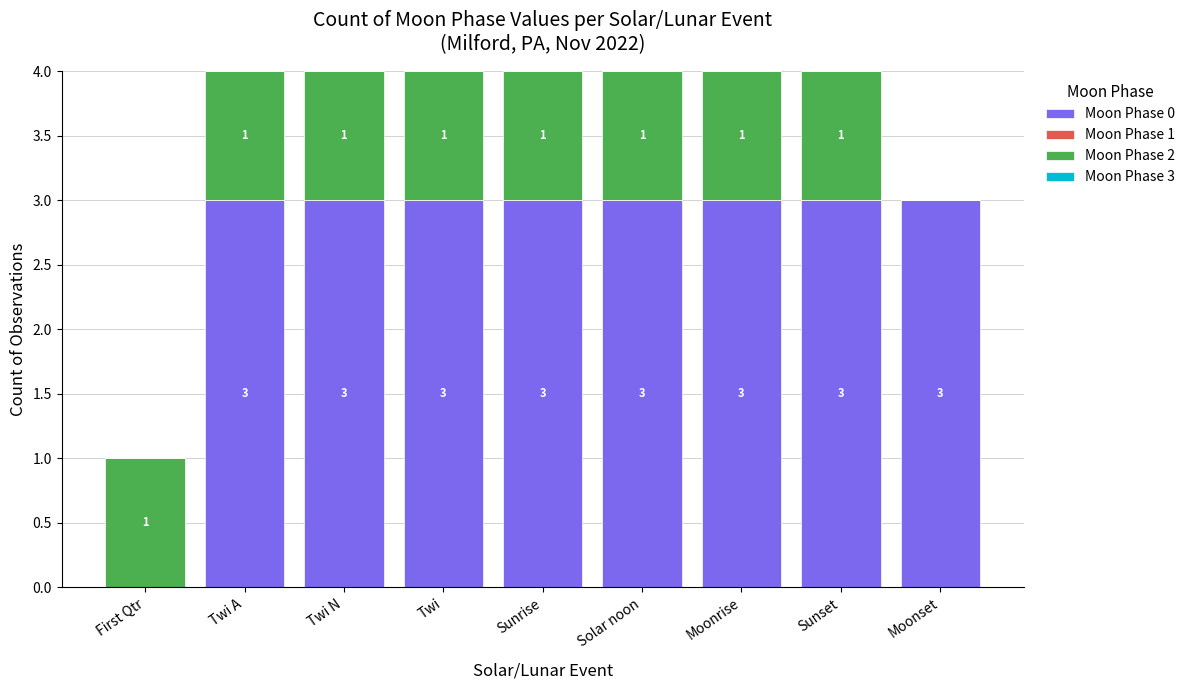

What is the highest value of the Moon Phase 0 series?

3